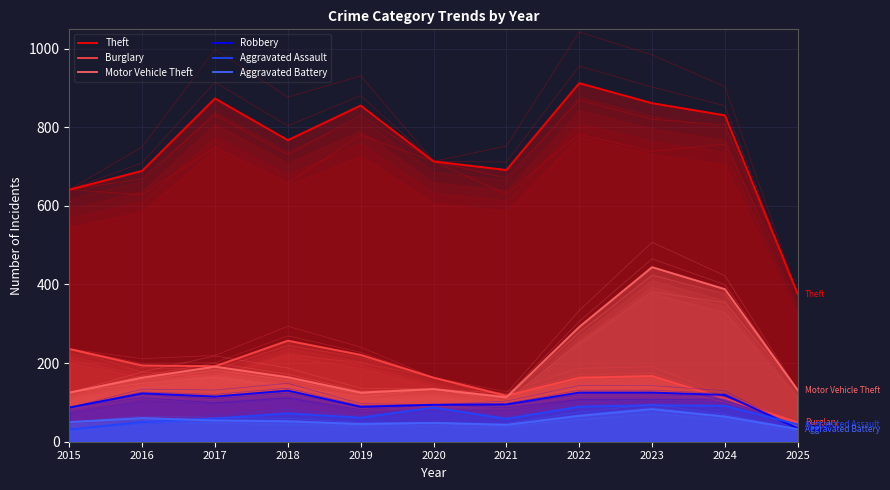

Reading right to left, list all the values displayed in this chart.

Theft: 2025=375	2024=830	2023=861	2022=912	2021=691	2020=713	2019=855	2018=767	2017=873	2016=689	2015=641
Burglary: 2025=49	2024=110	2023=167	2022=163	2021=117	2020=163	2019=221	2018=257	2017=192	2016=194	2015=236
Motor Vehicle Theft: 2025=131	2024=388	2023=444	2022=292	2021=113	2020=134	2019=125	2018=164	2017=191	2016=163	2015=125
Robbery: 2025=34	2024=119	2023=125	2022=125	2021=95	2020=94	2019=89	2018=130	2017=115	2016=123	2015=87
Aggravated Assault: 2025=44	2024=91	2023=93	2022=89	2021=58	2020=87	2019=61	2018=72	2017=59	2016=50	2015=31
Aggravated Battery: 2025=32	2024=64	2023=83	2022=66	2021=43	2020=48	2019=45	2018=52	2017=54	2016=60	2015=50